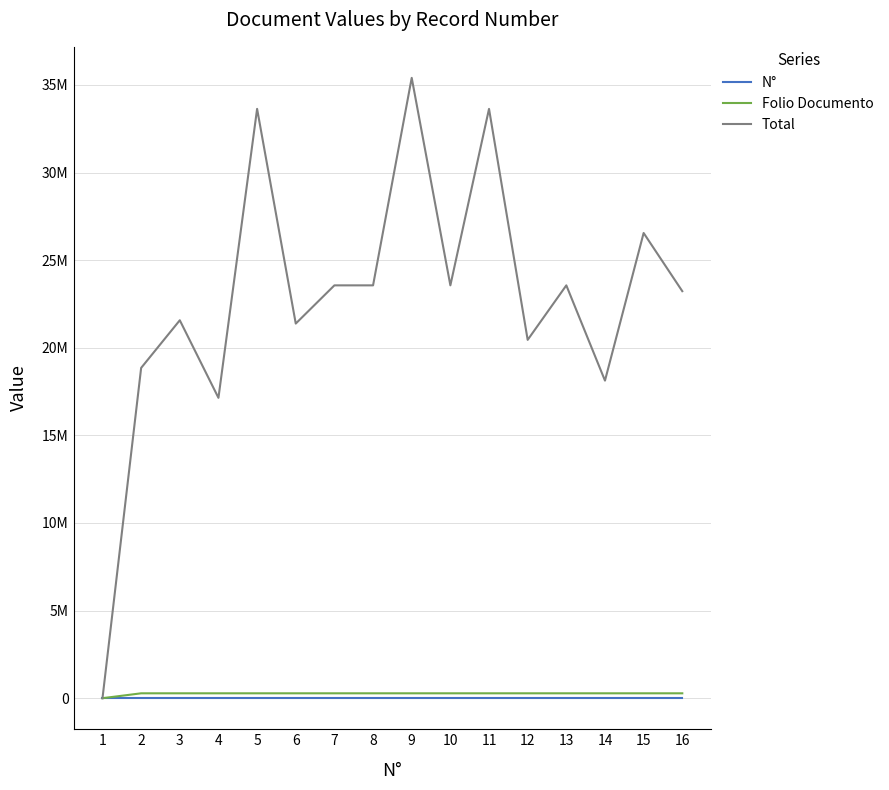

Does the chart have visible grid lines?

Yes